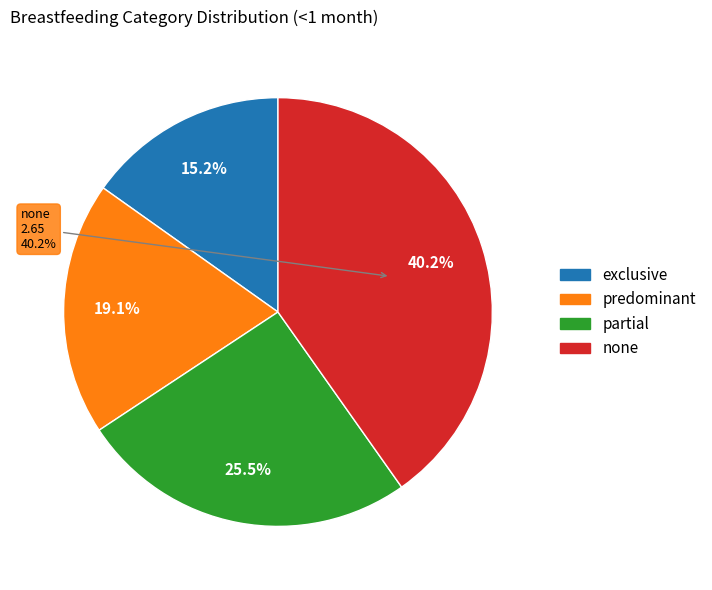

Which slice is the largest?

none